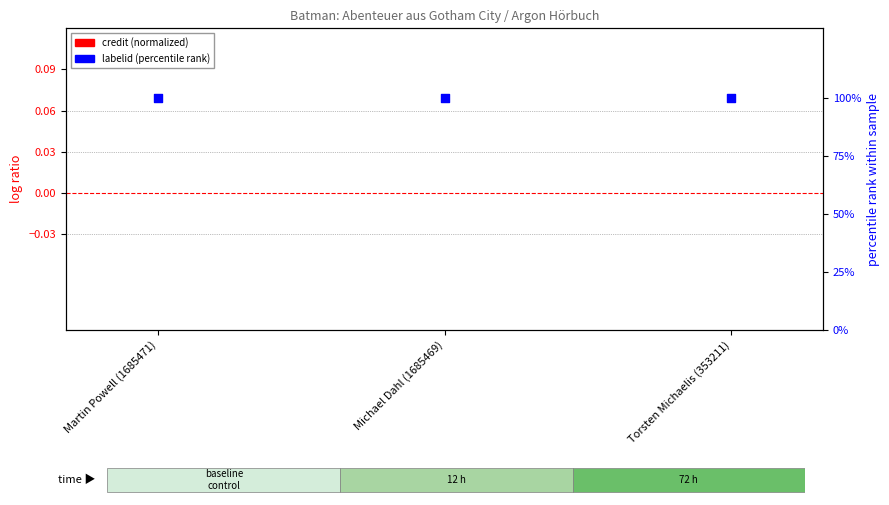

What are all the series names shown in the legend?

credit (normalized), labelid (percentile rank)